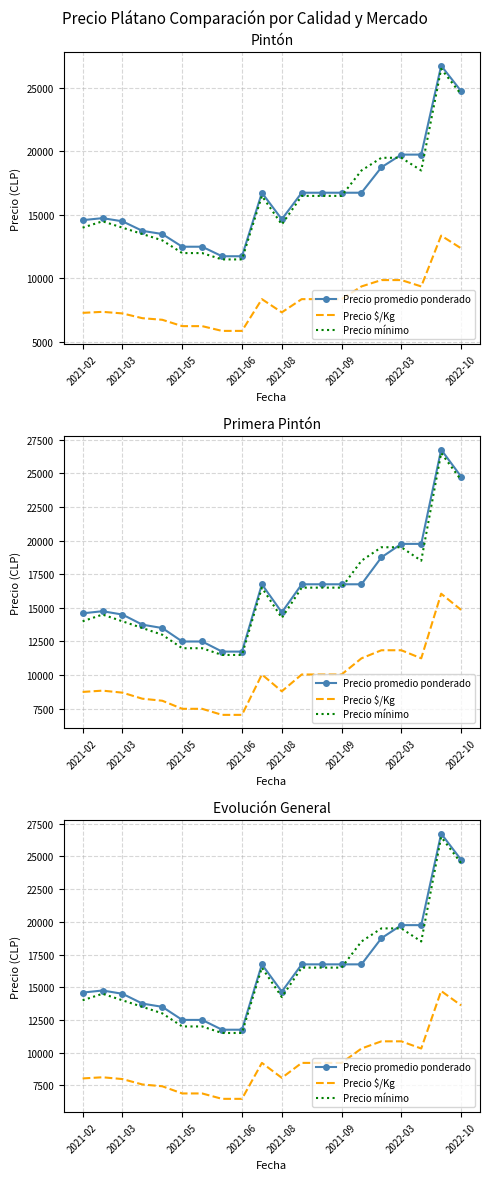

Is this an area chart (filled region under the line)?

No